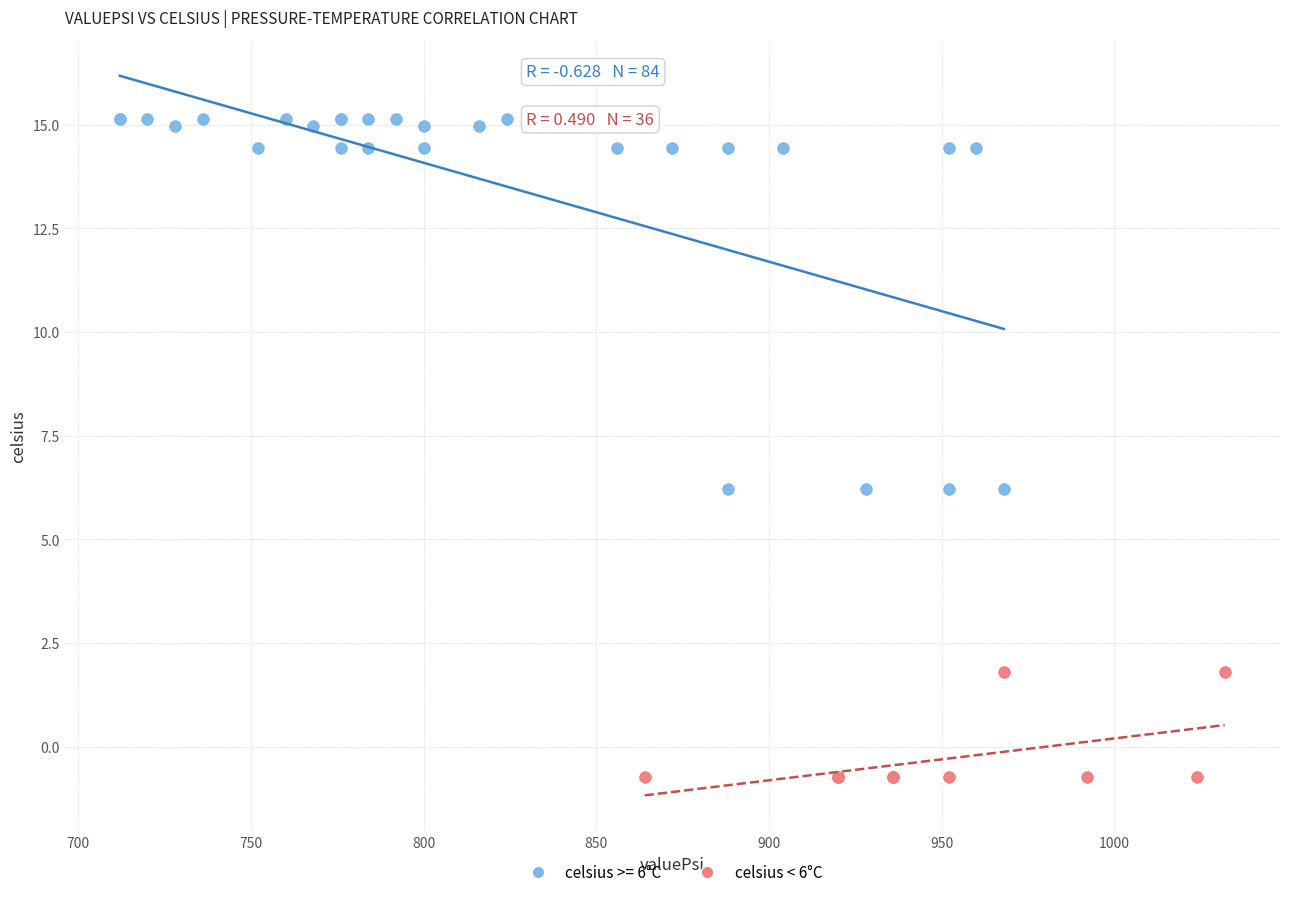

Which series contains the highest Y value?

celsius >= 6°C